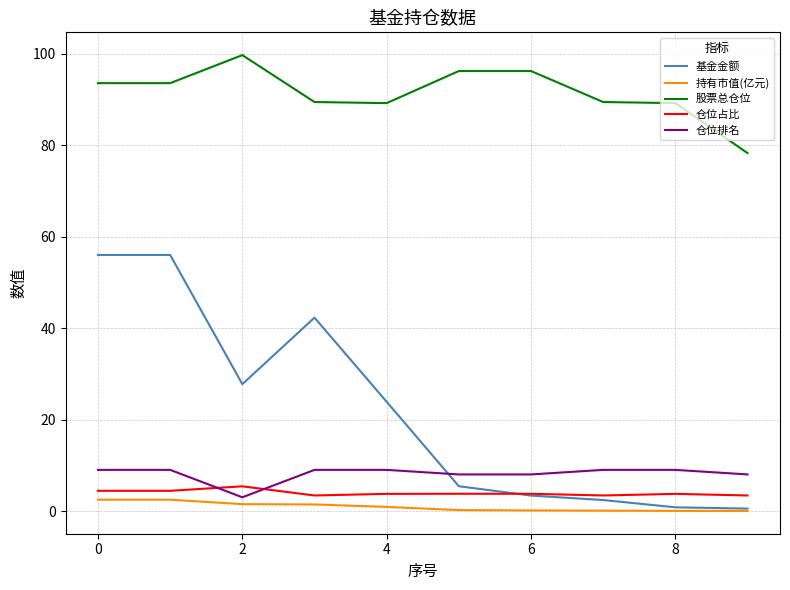

Which series has the largest total across all categories?

股票总仓位